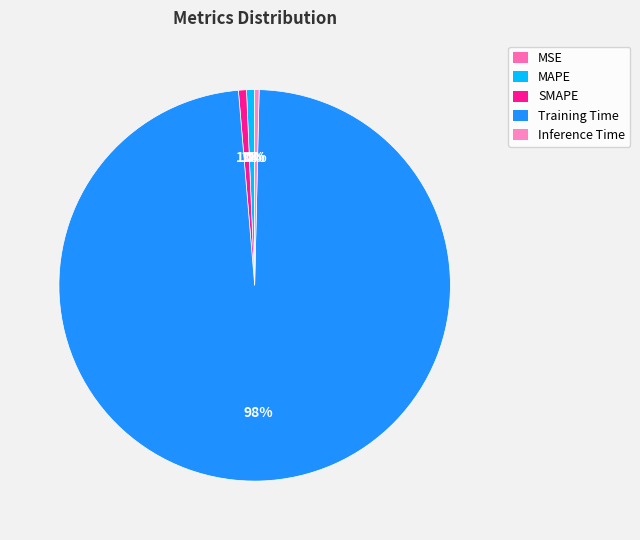

True or false: Inference Time accounts for 0% of the total.

True